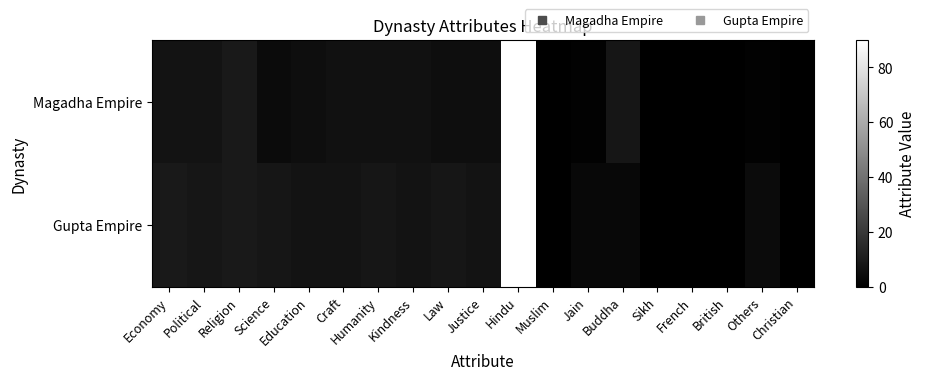

At which category does the chart reach its minimum across all series?

Muslim